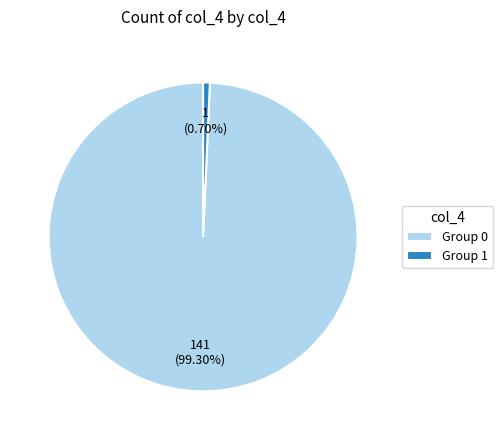

Which slice represents more than half of the pie?

Group 0